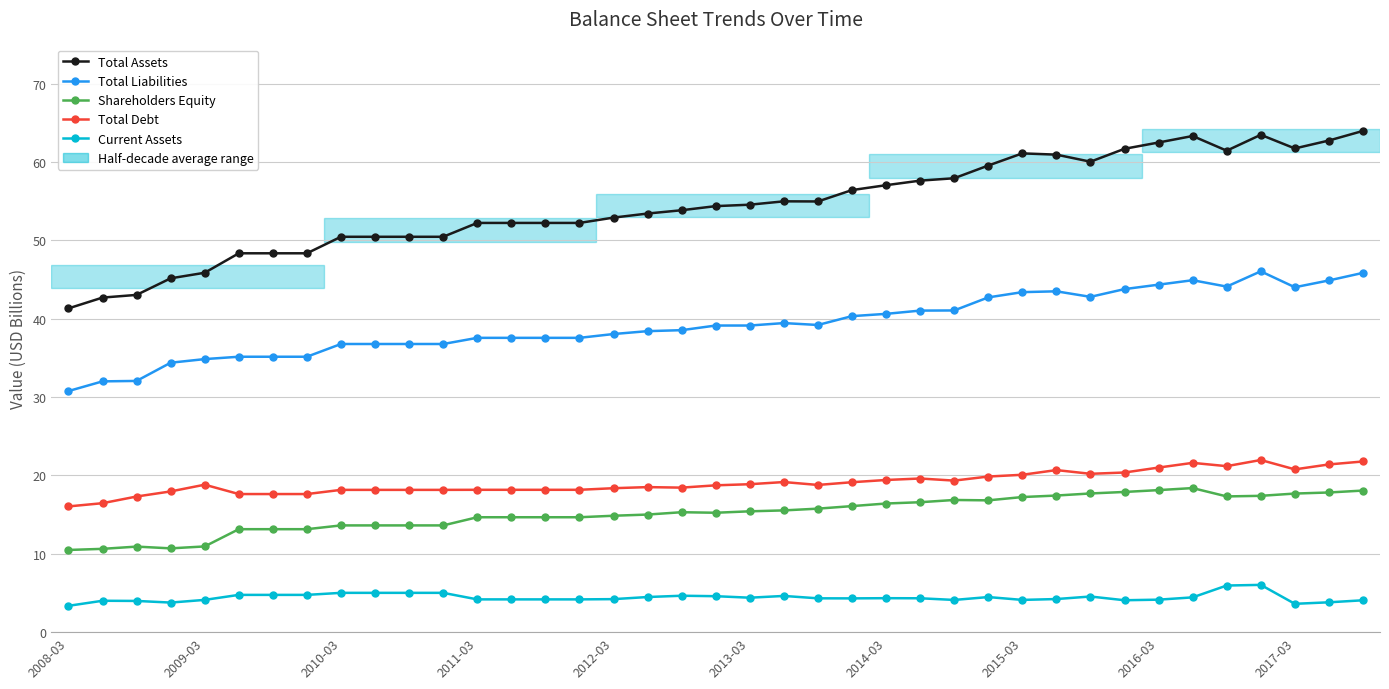

What is the difference between the second highest and minimum values in the Current Assets series?

2.6